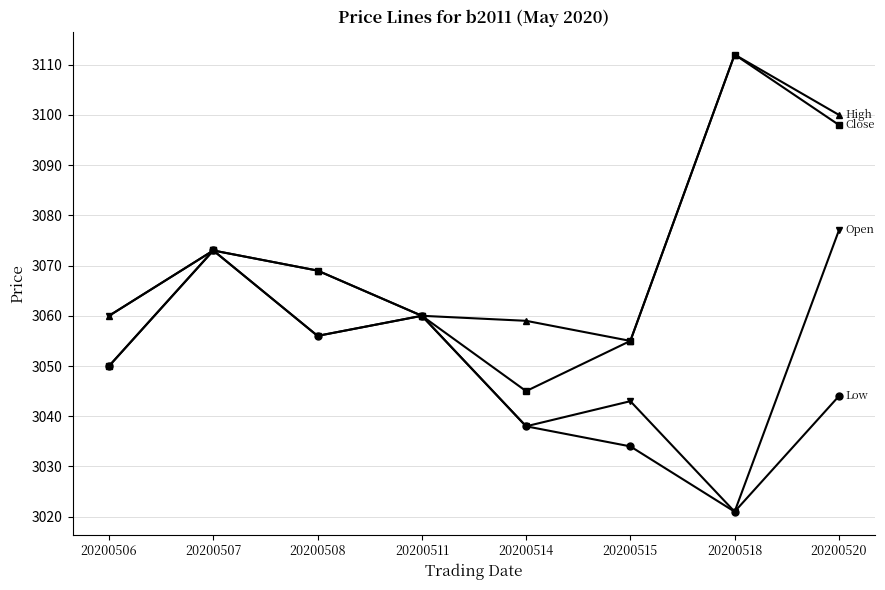

What is the spread (max minus min) of values at 20200508?

13